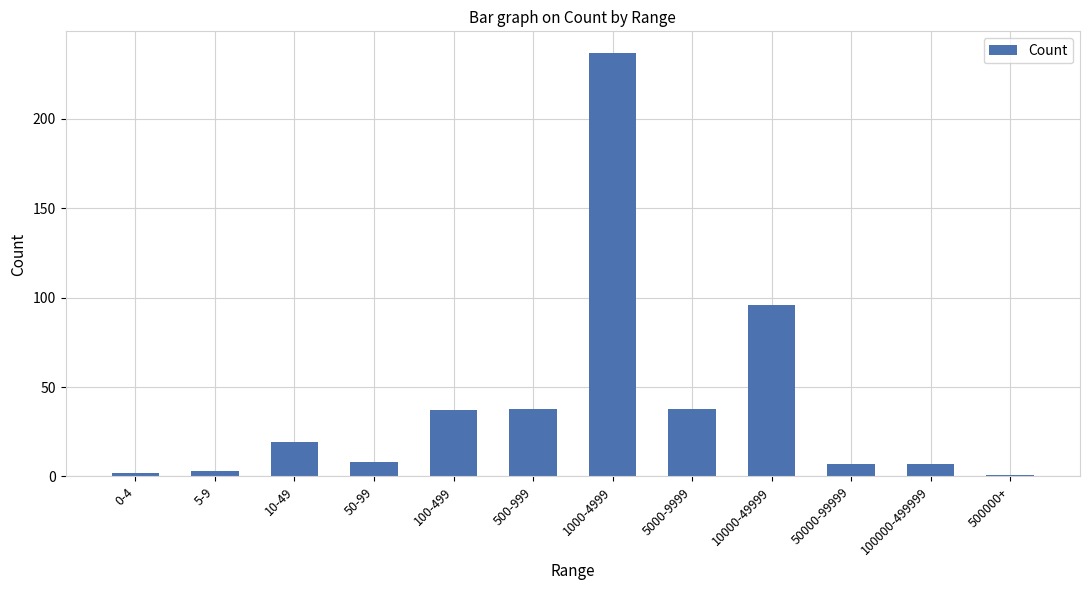

What is the label of the 6th bar from the right?

1000-4999